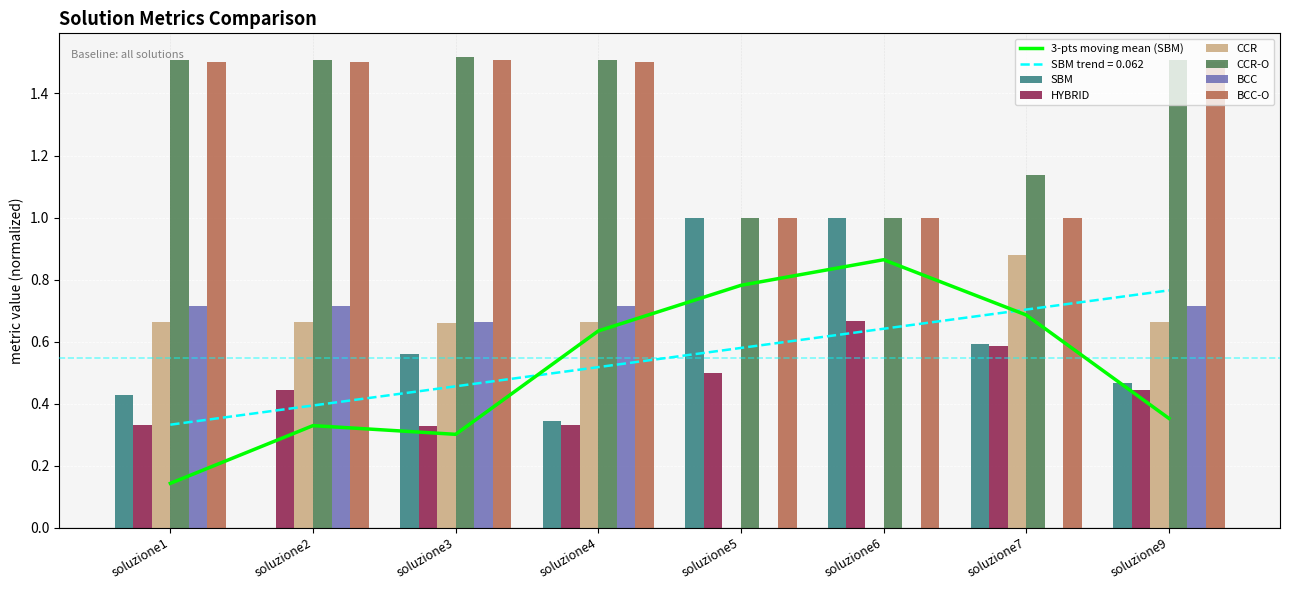

What is the total value across all series at soluzione4?

5.1